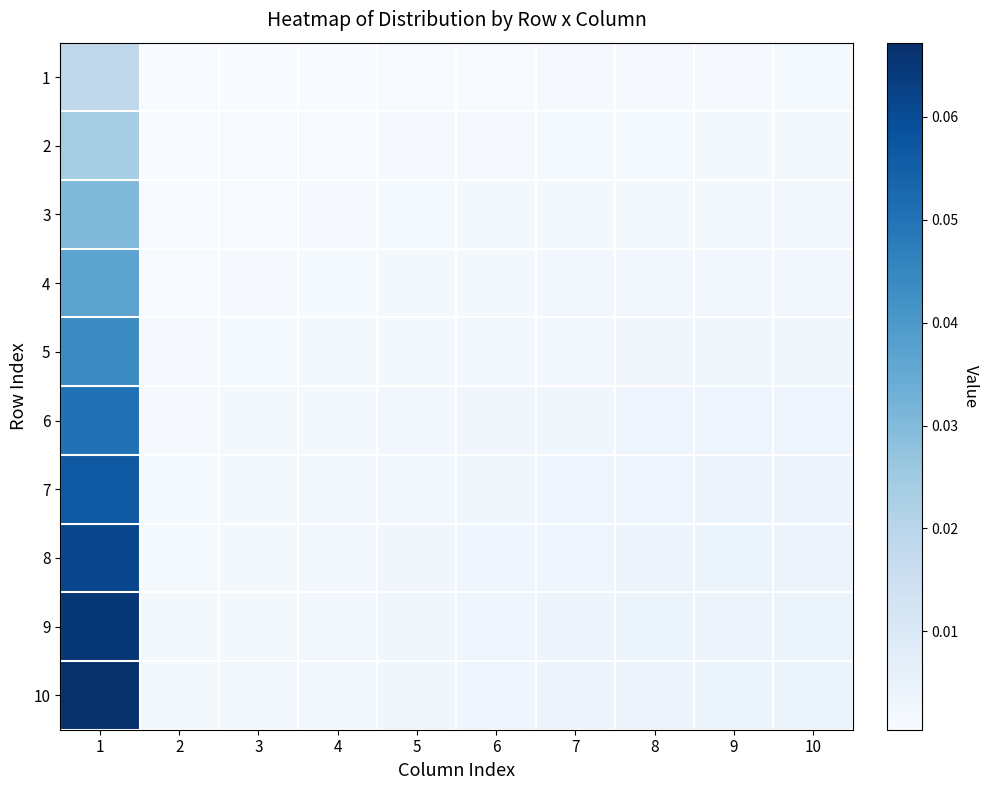

Between 8 and 5, which is larger?

8